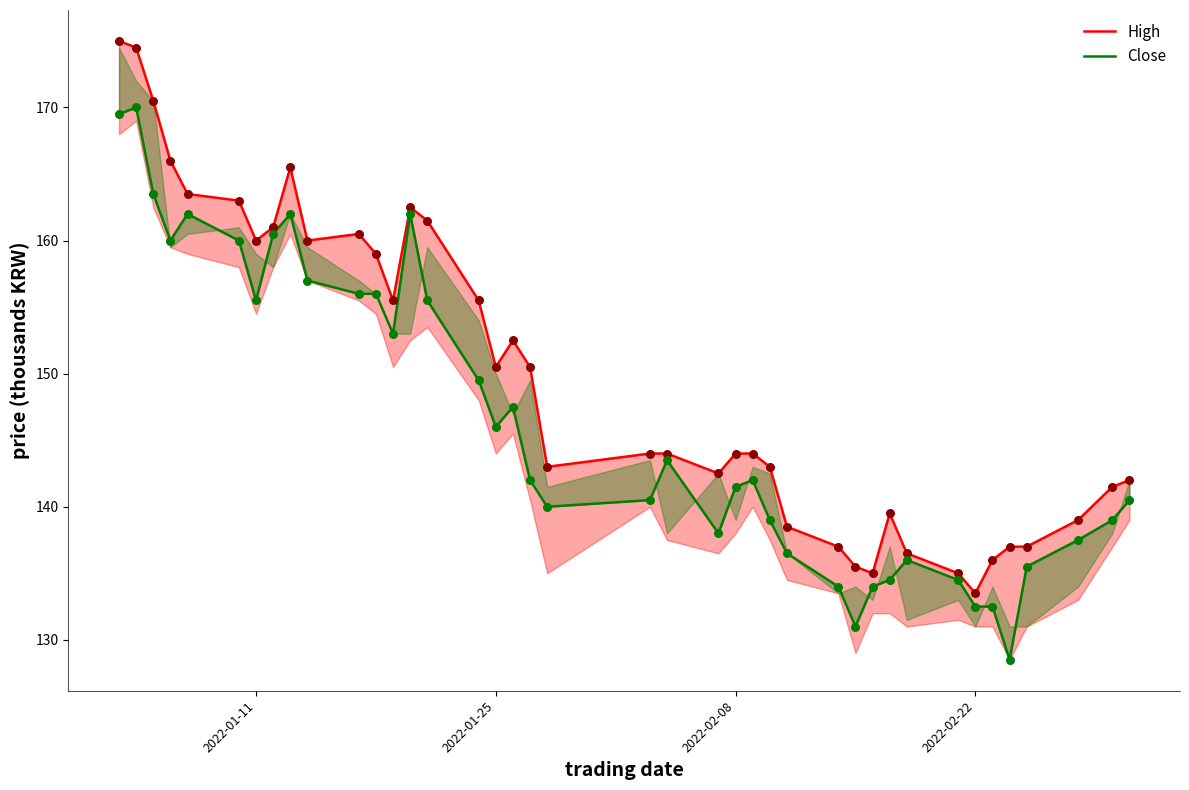

Which series has the largest total across all categories?

High